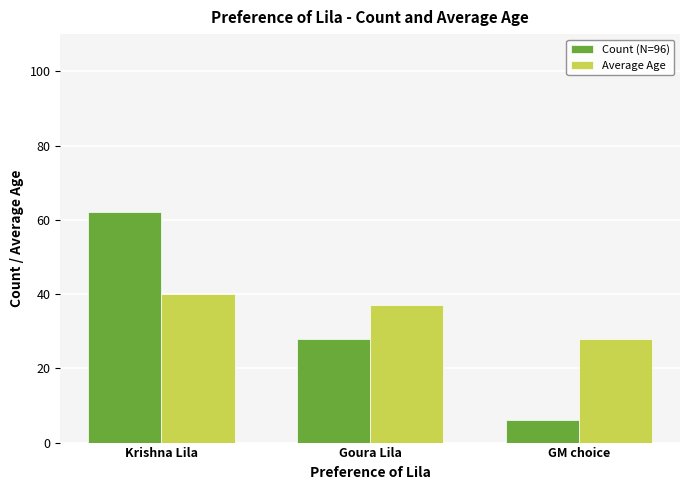

Is it true that Average Age equals 49 at Goura Lila?

False